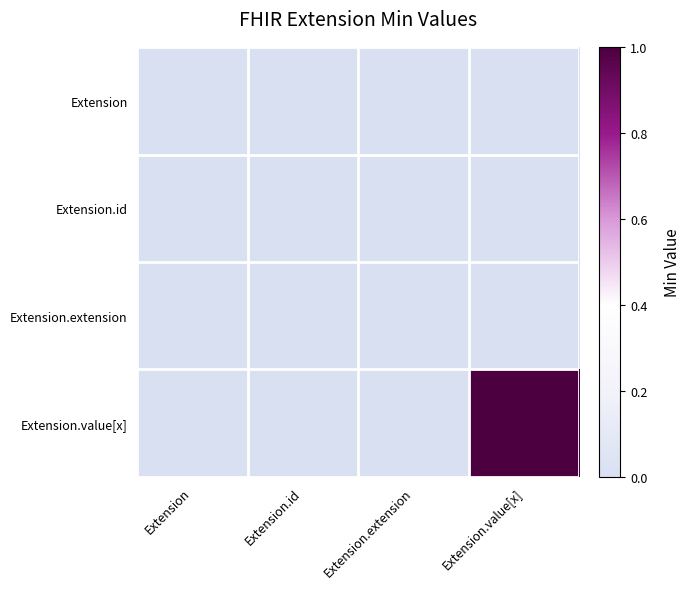

Rank the series at Extension.id from highest to lowest value.

Extension, Extension.id, Extension.extension, Extension.value[x]